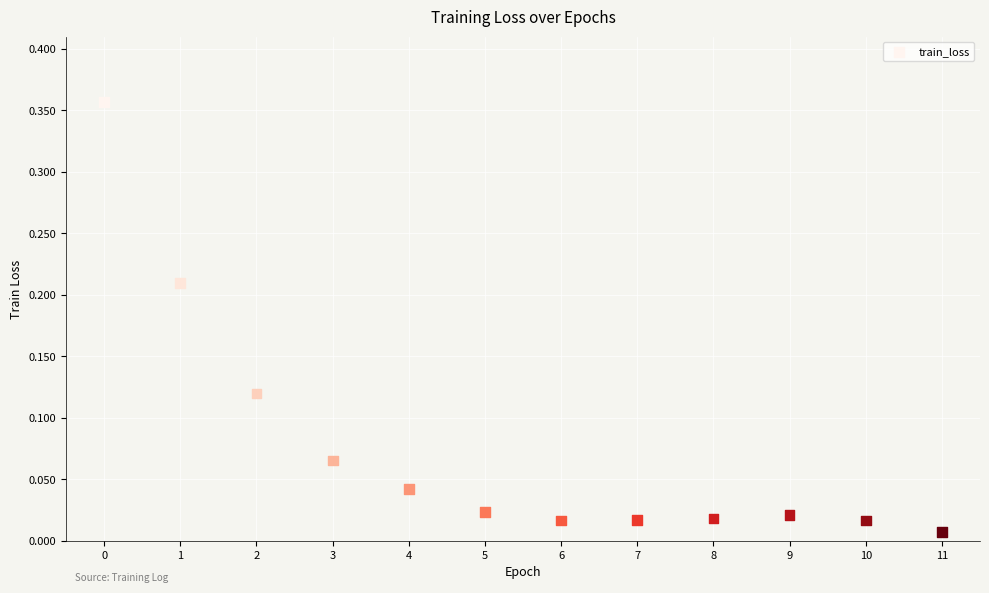

What is the range of Y values (max minus min)?

0.3